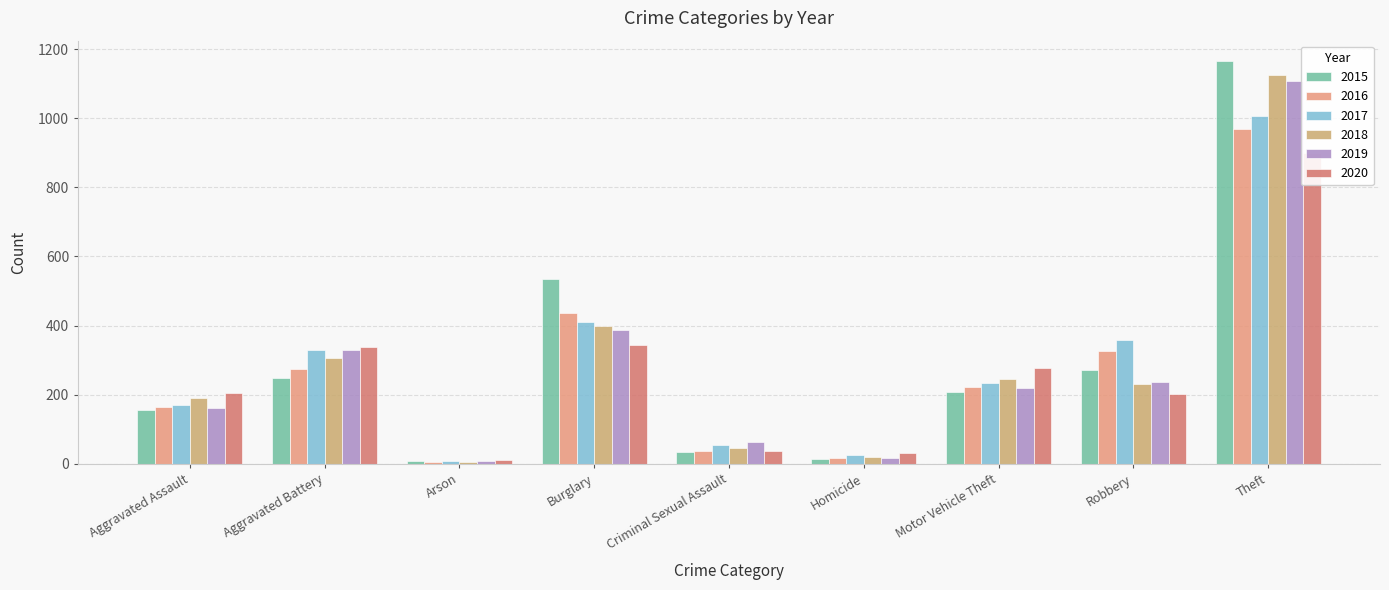

What is the difference between the maximum and minimum values in the 2018 series?

1120